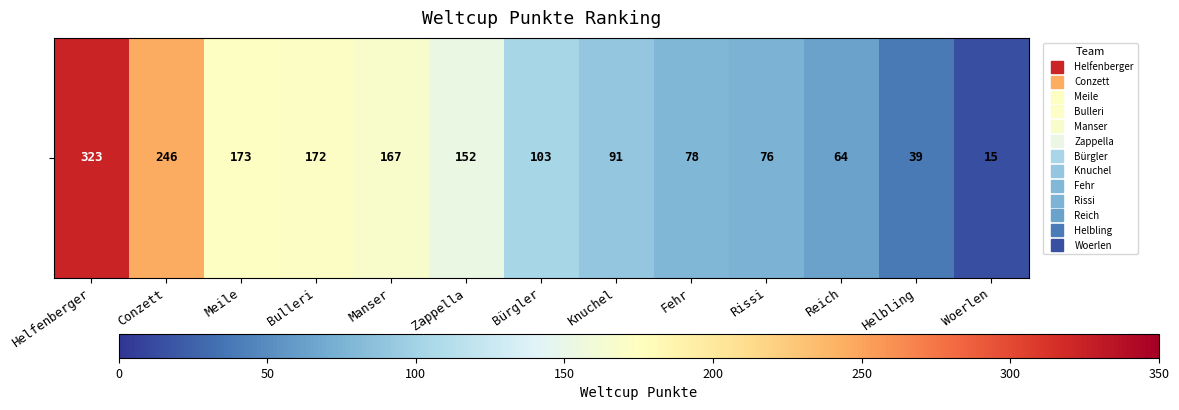

What is the sum of the values at Bulleri and Zappella?

324